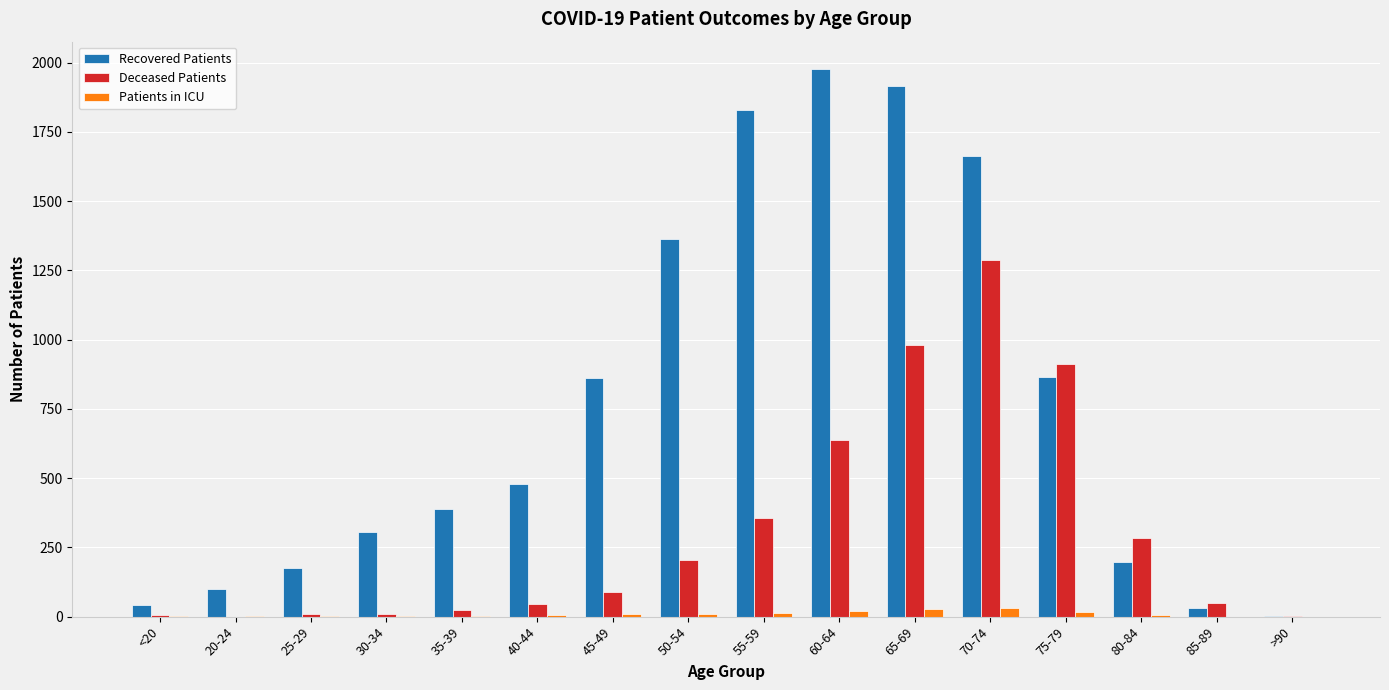

Which series changed the most between 60-64 and 75-79?

Recovered Patients